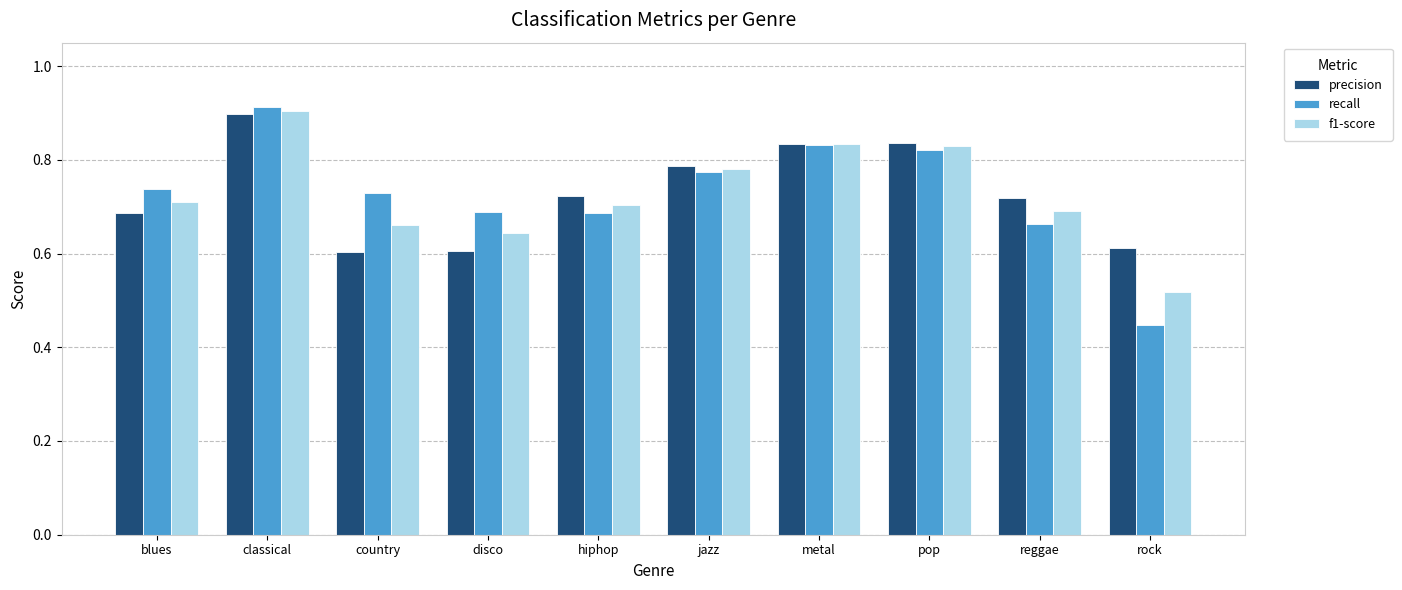

At which category does the chart reach its minimum across all series?

rock